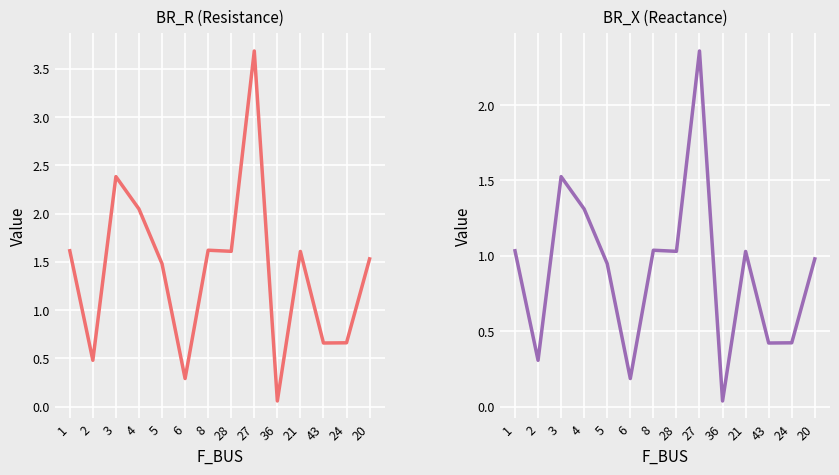

What is the sum of the BR_X values at 2 and 4?

1.6